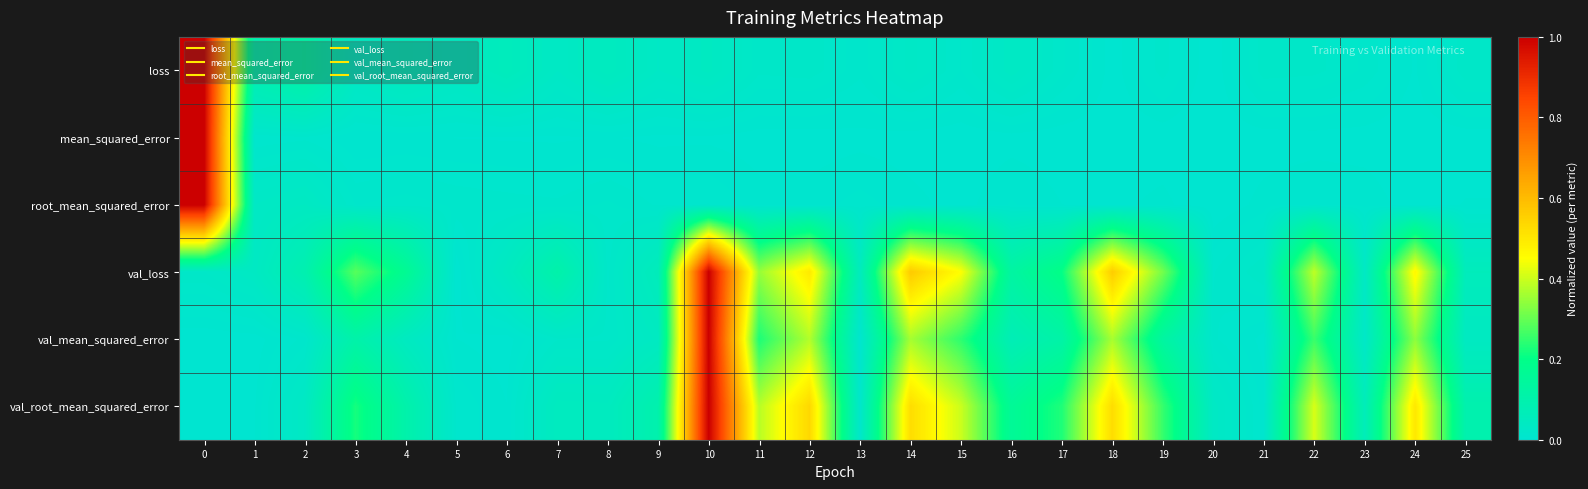

Which series has the widest spread of values?

loss